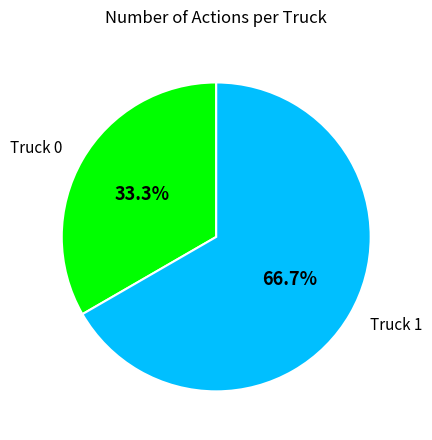

To the nearest percent, what is the difference between the Truck 0 and Truck 1 slice percentages?

33%